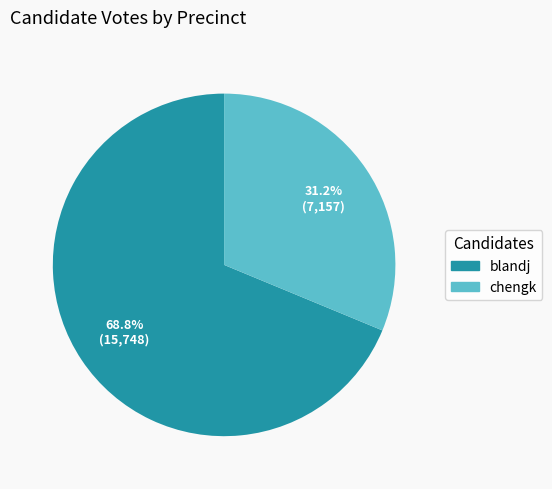

Combined, do chengk and blandj account for over 50%?

Yes